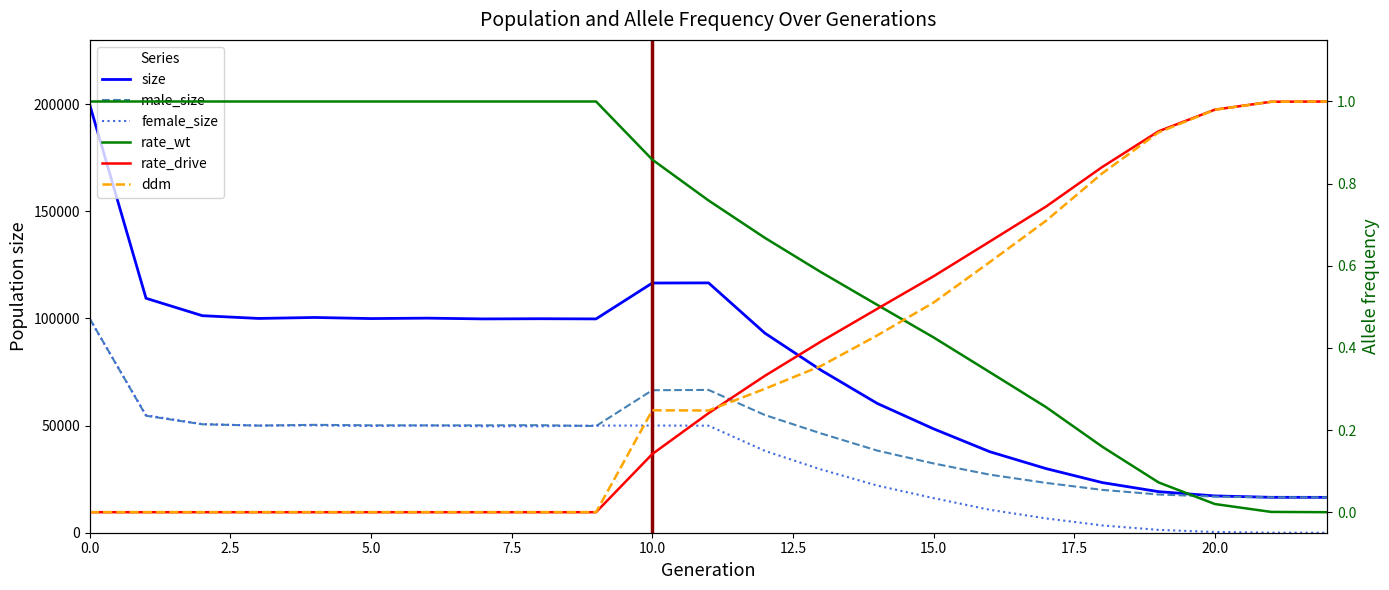

Where is the first local maximum for size?

4